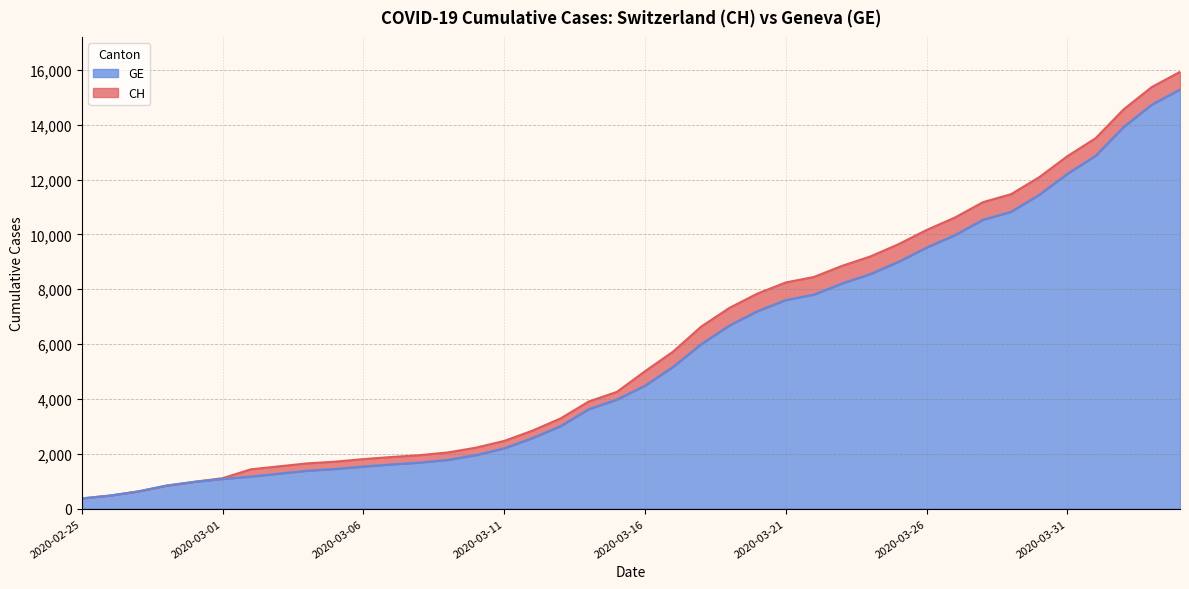

At which label does GE reach its minimum?

2020-02-25